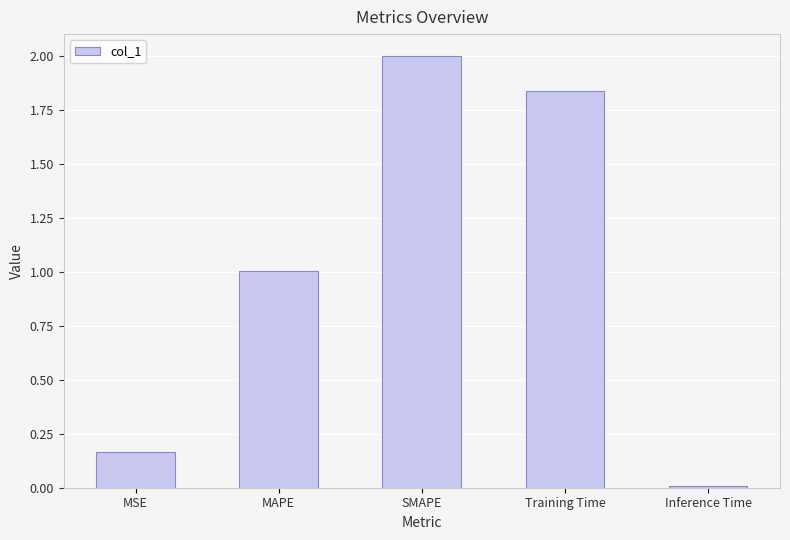

The chart shows a value of 2.0 at SMAPE. True or false?

True